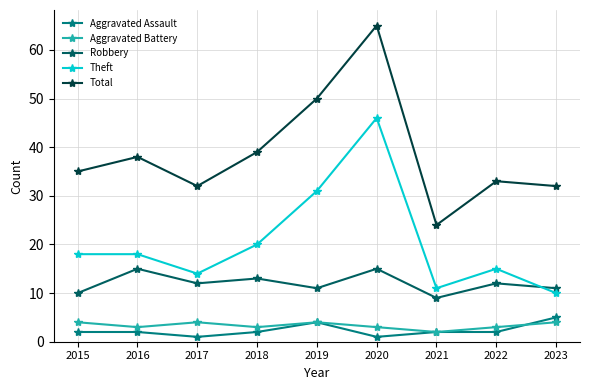

True or false: Aggravated Battery has more than 0 points higher than both neighbors.

True